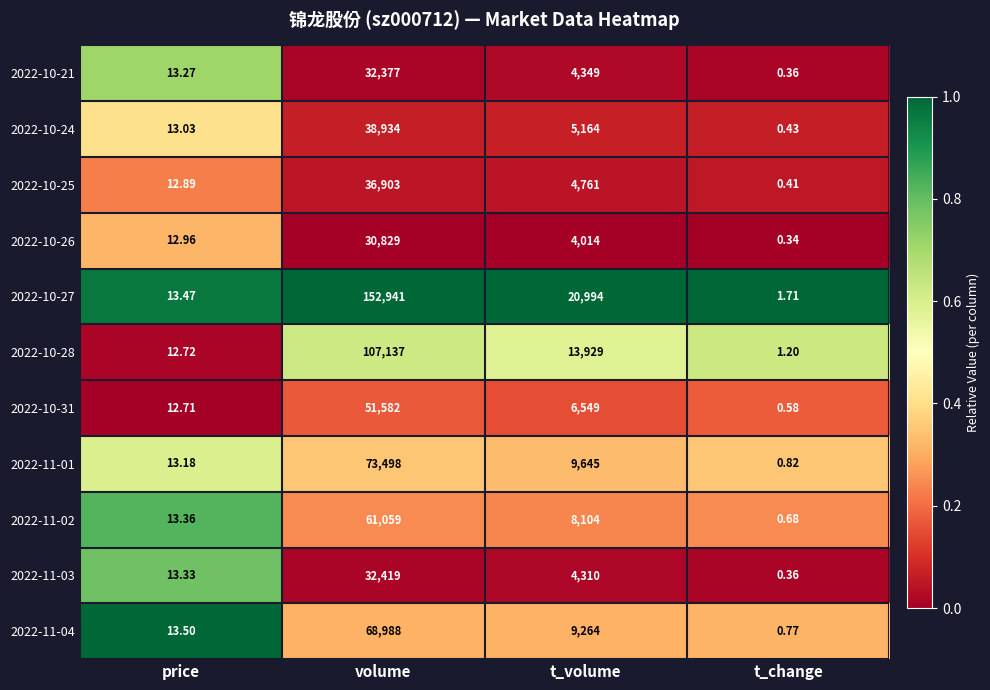

Is the value of 2022-11-02 at t_change greater than the value of 2022-10-26 at t_volume?

No